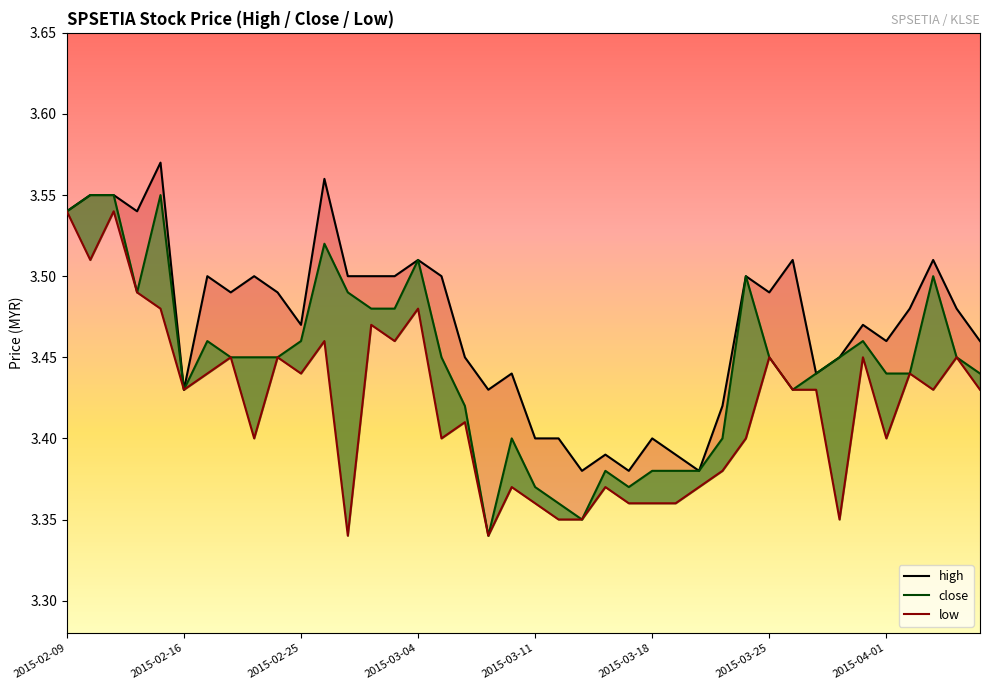

What is the smallest value displayed?

3.3